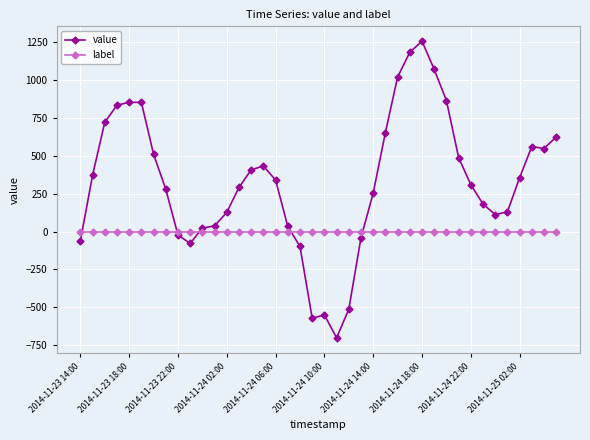

What is the smallest value displayed?

-700.6